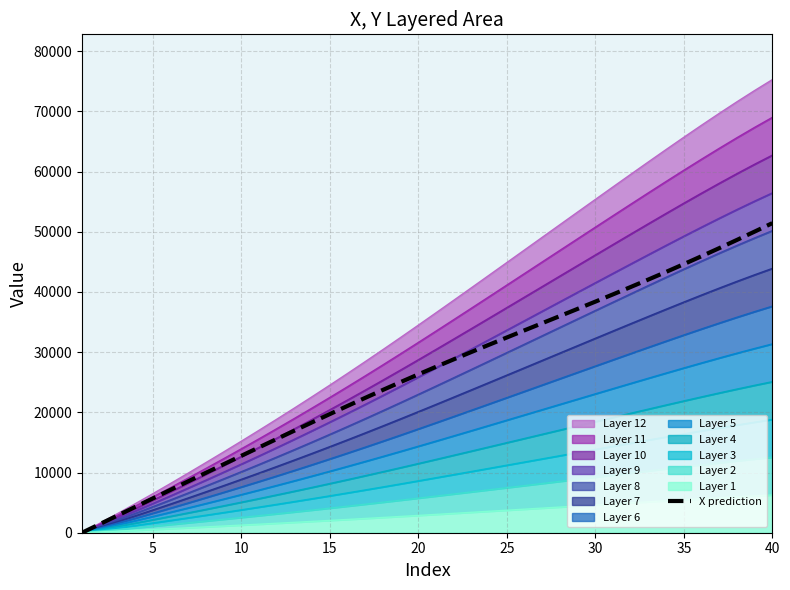

How many data points are less than 27567?

20